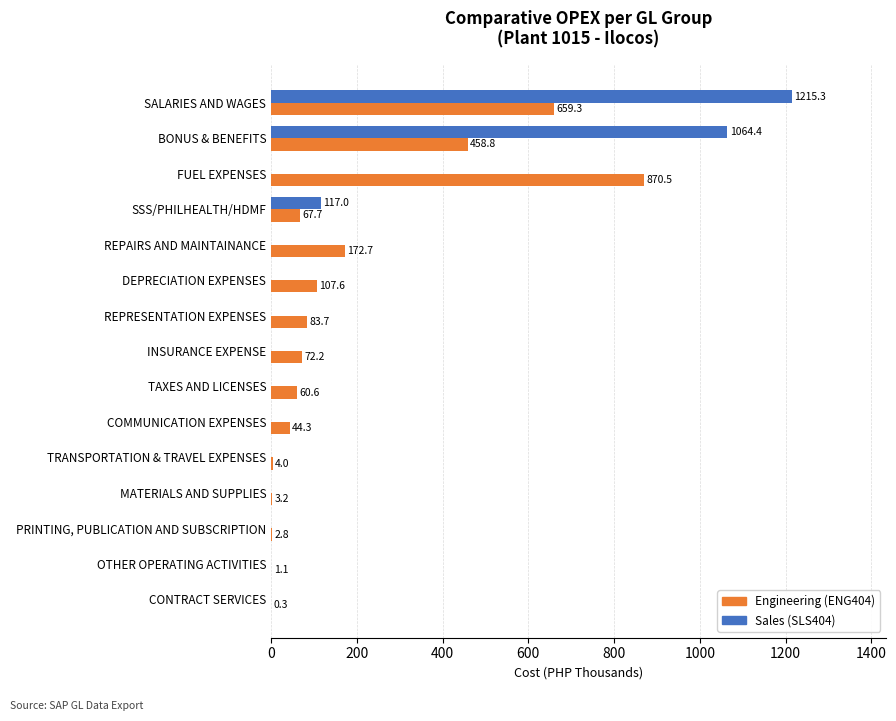

At which label is Engineering (ENG404) closest to 435?

BONUS & BENEFITS